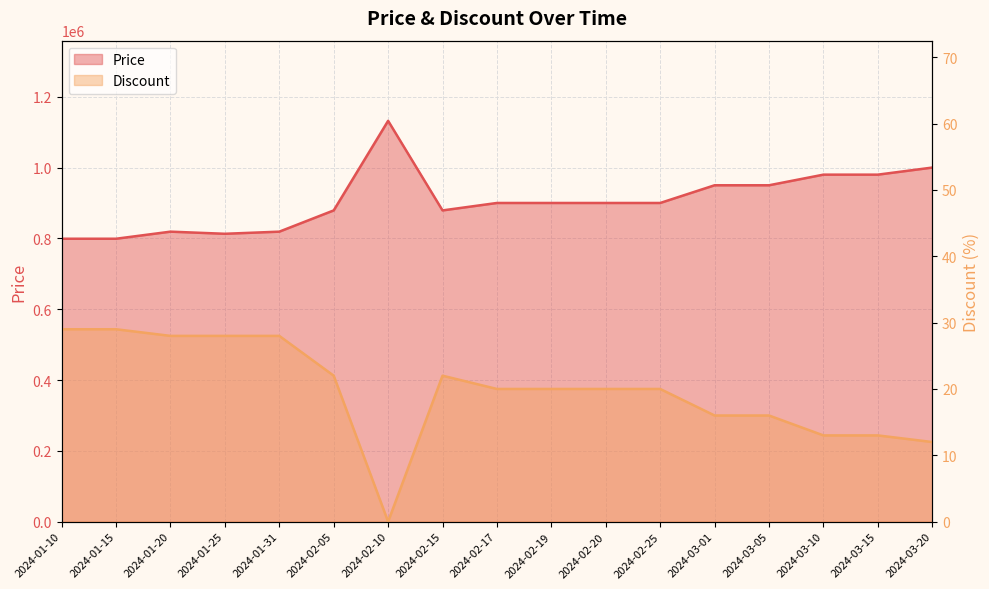

List the series in order of their peak value, highest first.

Price, Discount